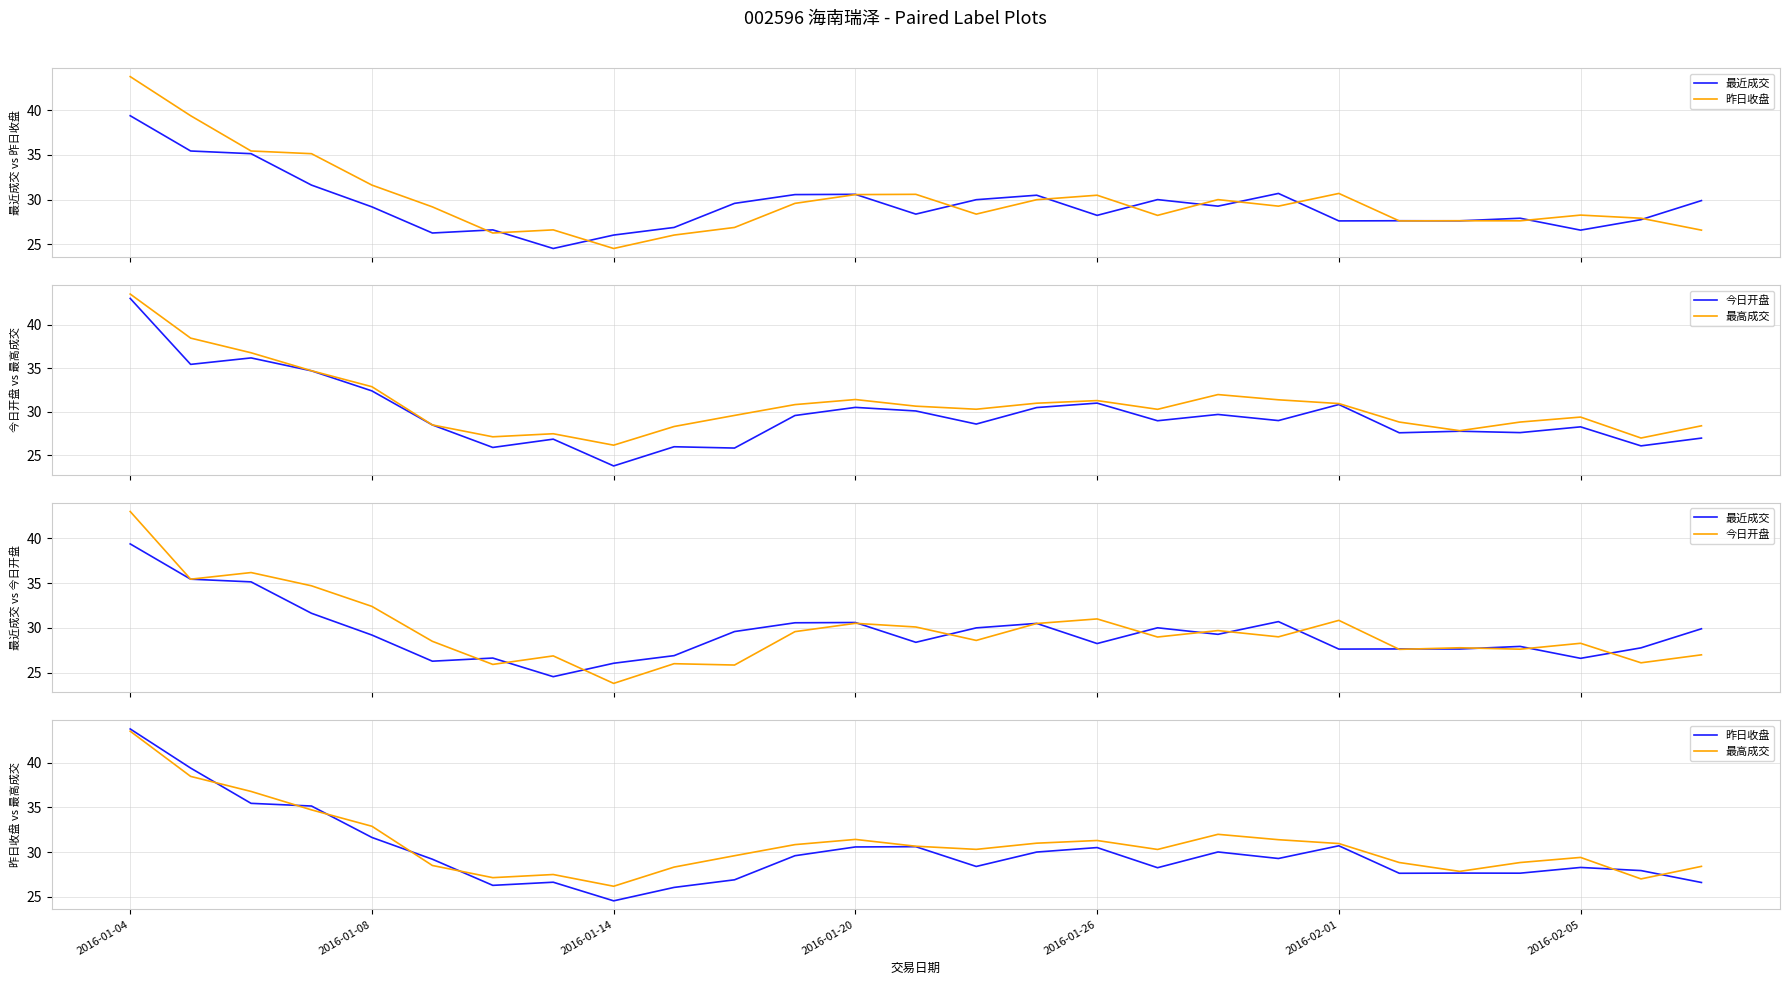

How many series are shown in this chart?

4